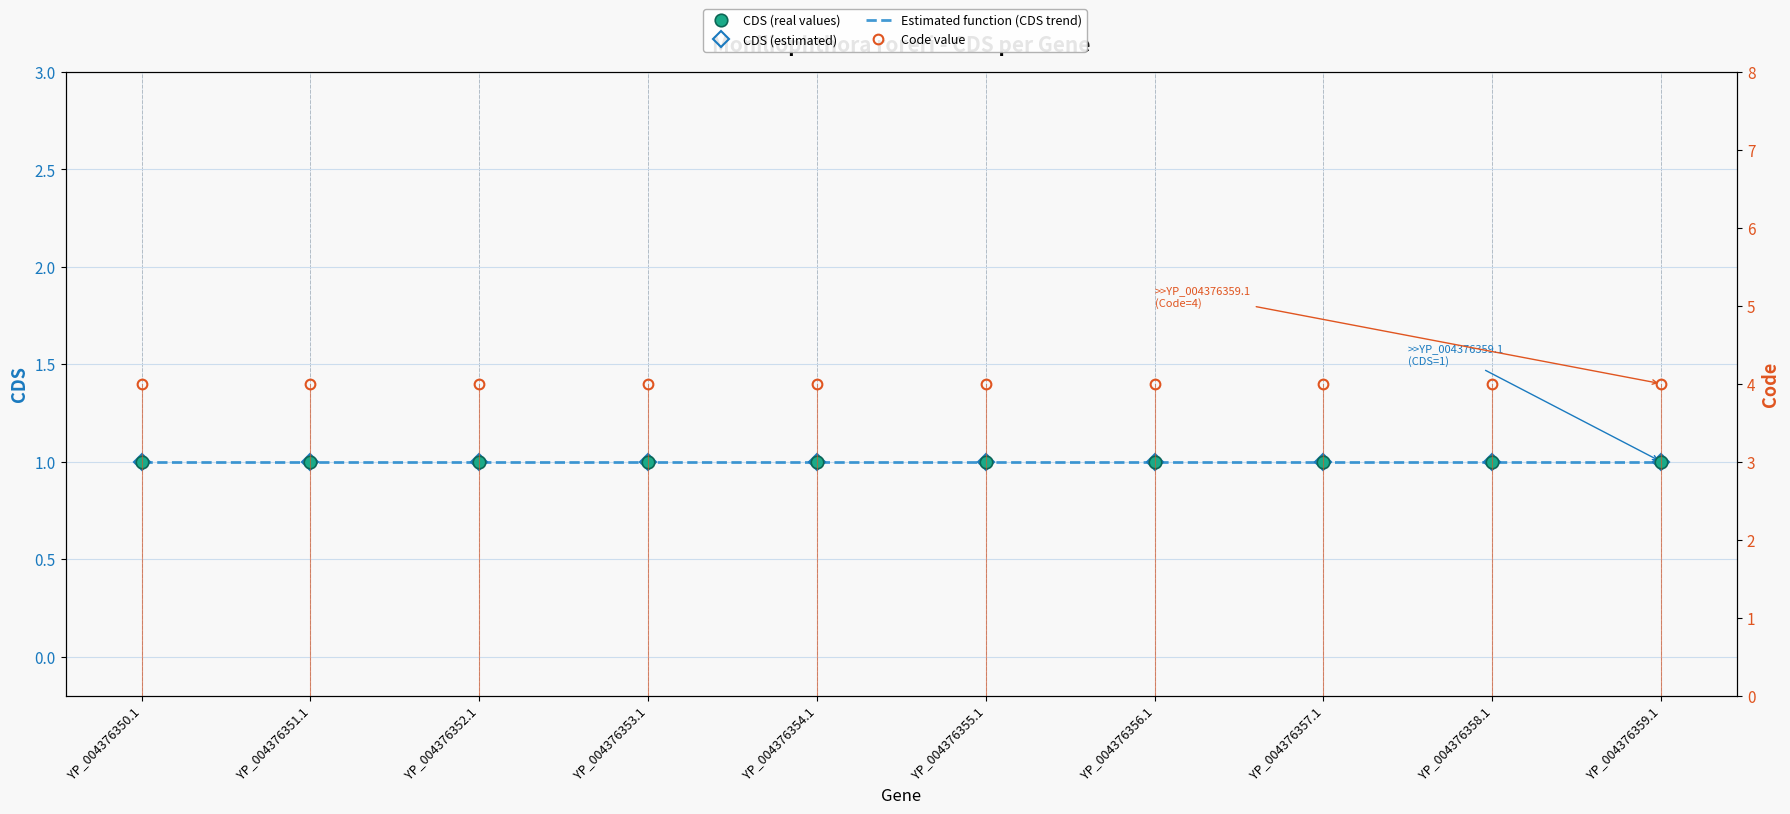

Which series has the largest range (max minus min)?

CDS (real values)